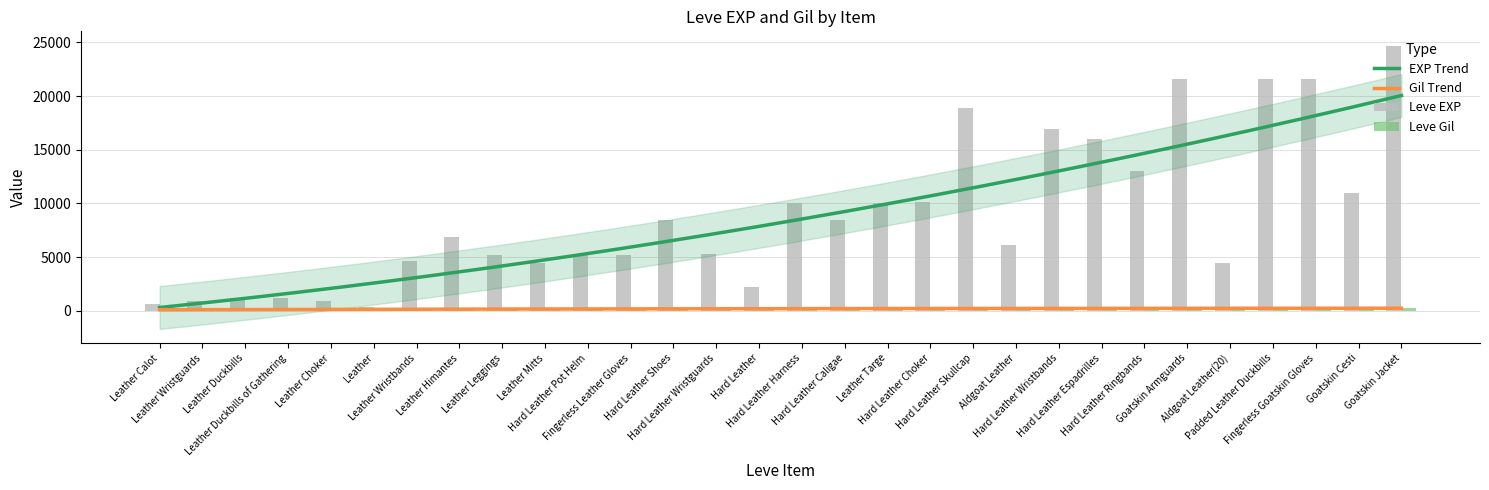

Reading left to right, extract all data points from this chart.

Leve EXP: 630	900	1160	1160	900	370	4660	6840	5220	4410	5220	5220	8430	5330	2230	9990	8430	9990	10100	18910	6110	16920	15980	13040	21600	4440	21600	21600	10970	24710
Leve Gil: 112	112	113	113	112	112	140	224	140	140	170	140	172	170	170	170	172	170	226	174	295	230	343	230	295	107	232	295	108	248